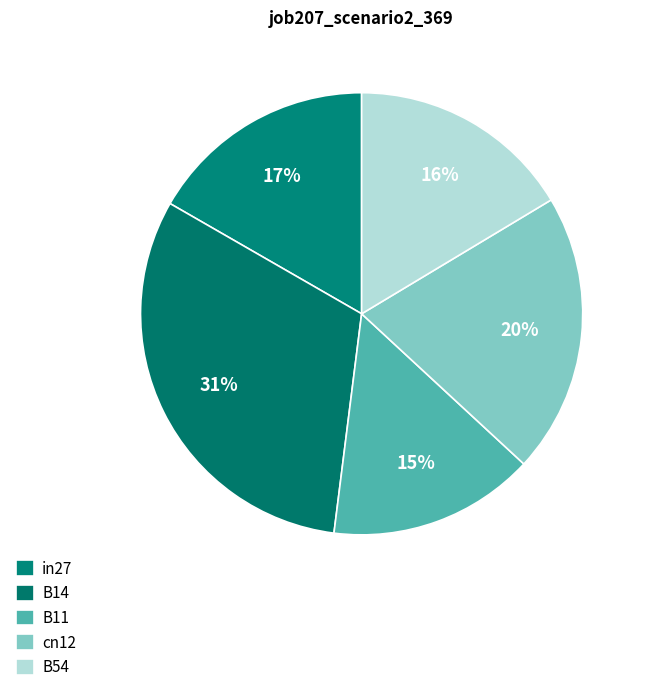

To the nearest percent, what is the combined percentage of B54 and B11?

31%